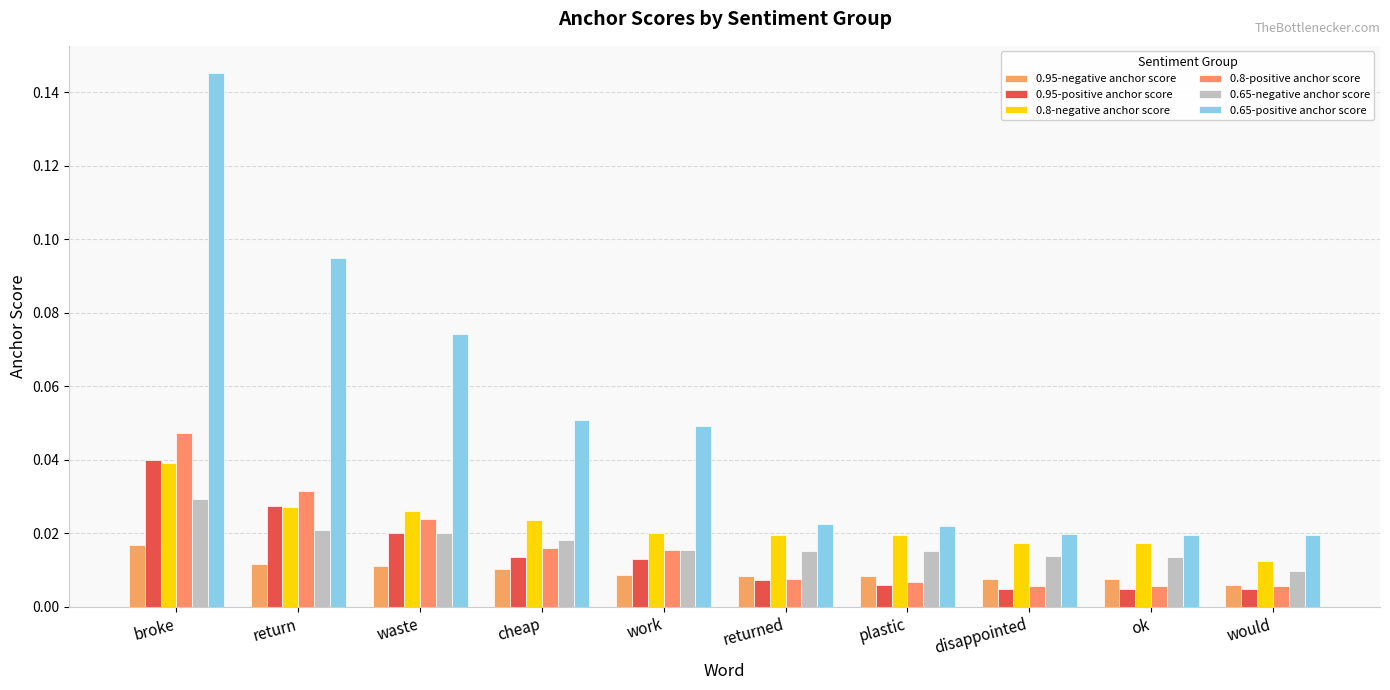

Which series changed the most between broke and cheap?

0.65-positive anchor score